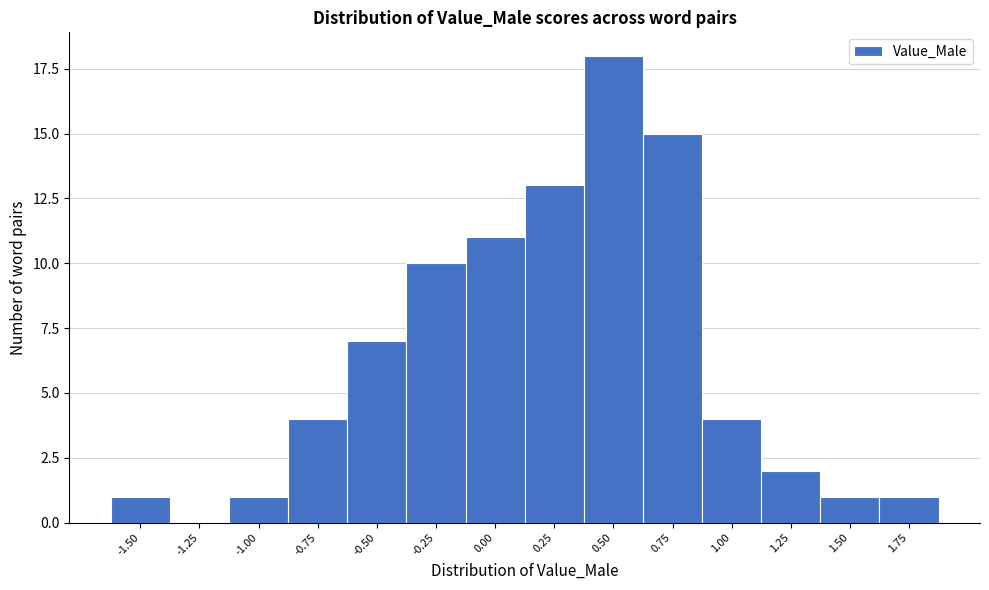

Reading left to right, what are all the values shown in this chart?

-1.50=1	-1.25=0	-1.00=1	-0.75=4	-0.50=7	-0.25=10	0.00=11	0.25=13	0.50=18	0.75=15	1.00=4	1.25=2	1.50=1	1.75=1